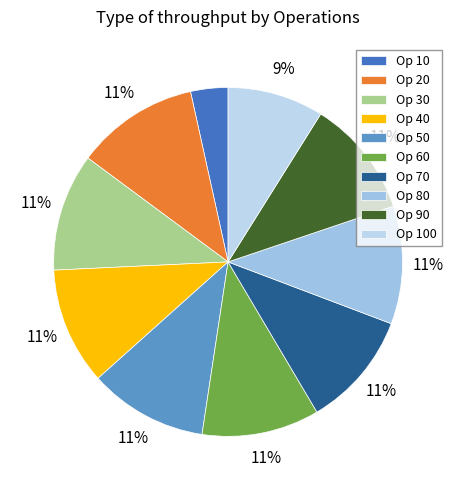

Is there a majority slice in this chart?

No